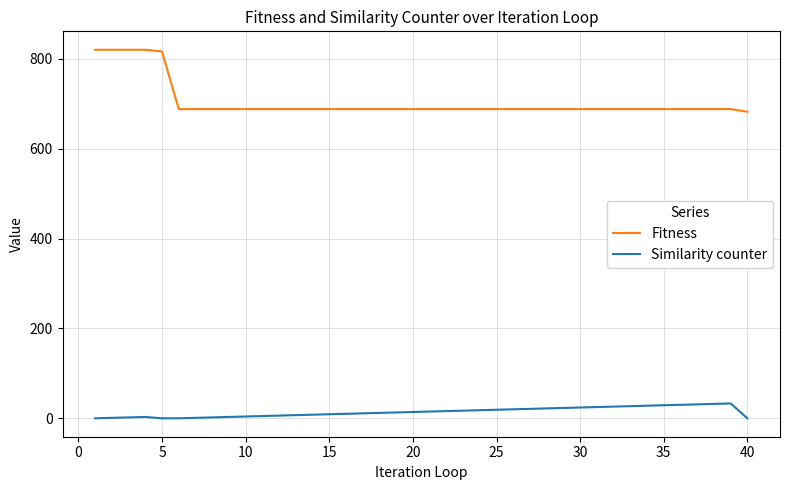

What is the difference between the maximum and minimum values in the Fitness series?

138